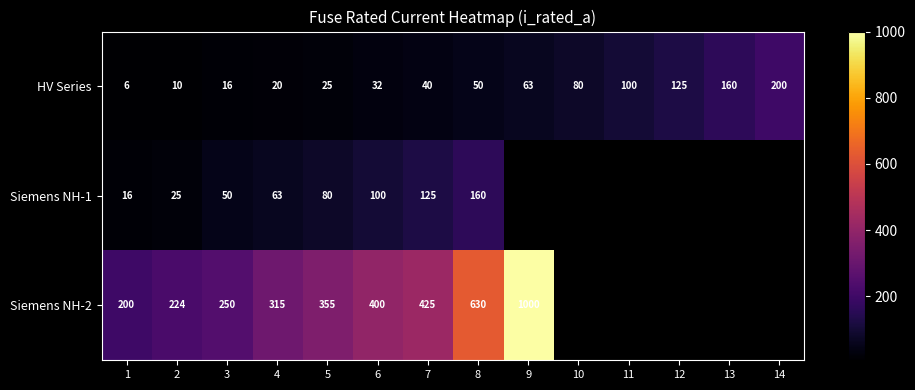

Is it true that Siemens NH-1 equals 100.0 at 6?

True